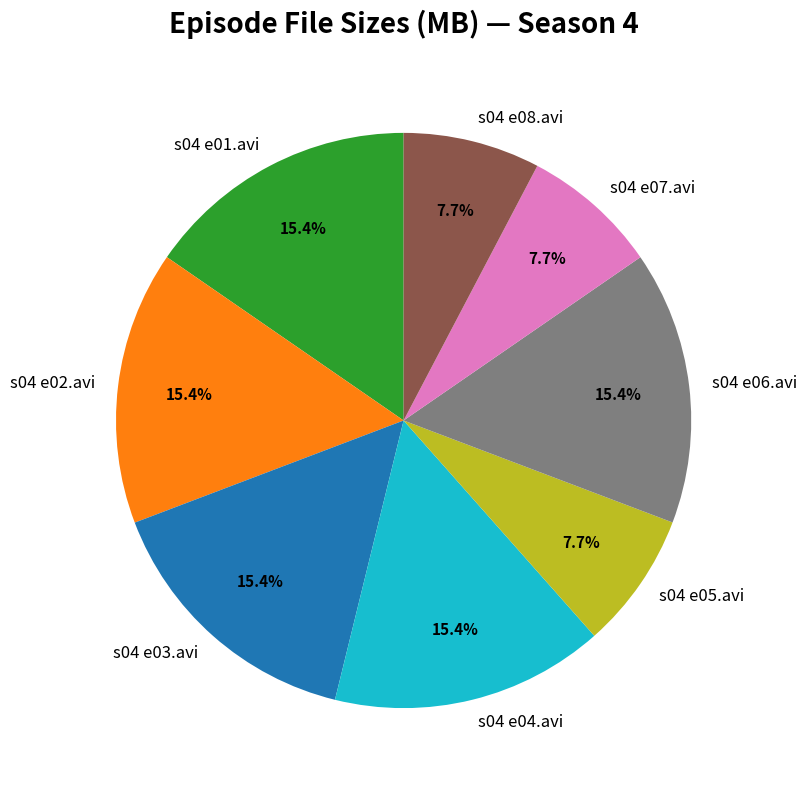

True or false: s04 e03.avi accounts for 21% of the total.

False